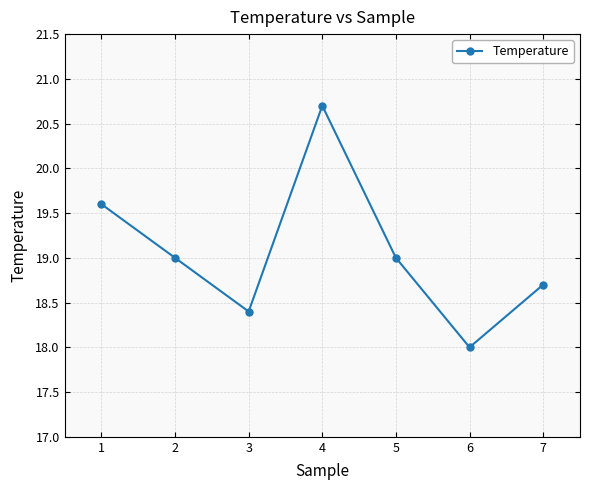

At which category does the data reach its first local valley?

3